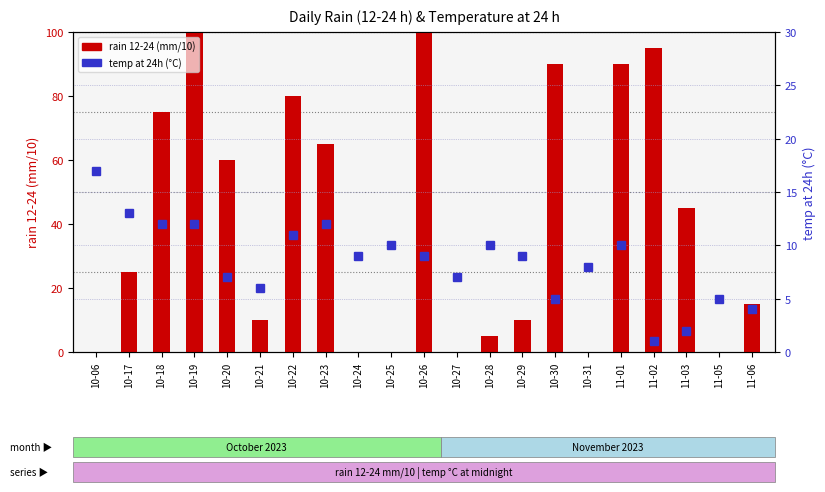

What is the approximate value of rain 12-24 (mm/10) at 10-26, to the nearest 50?

100